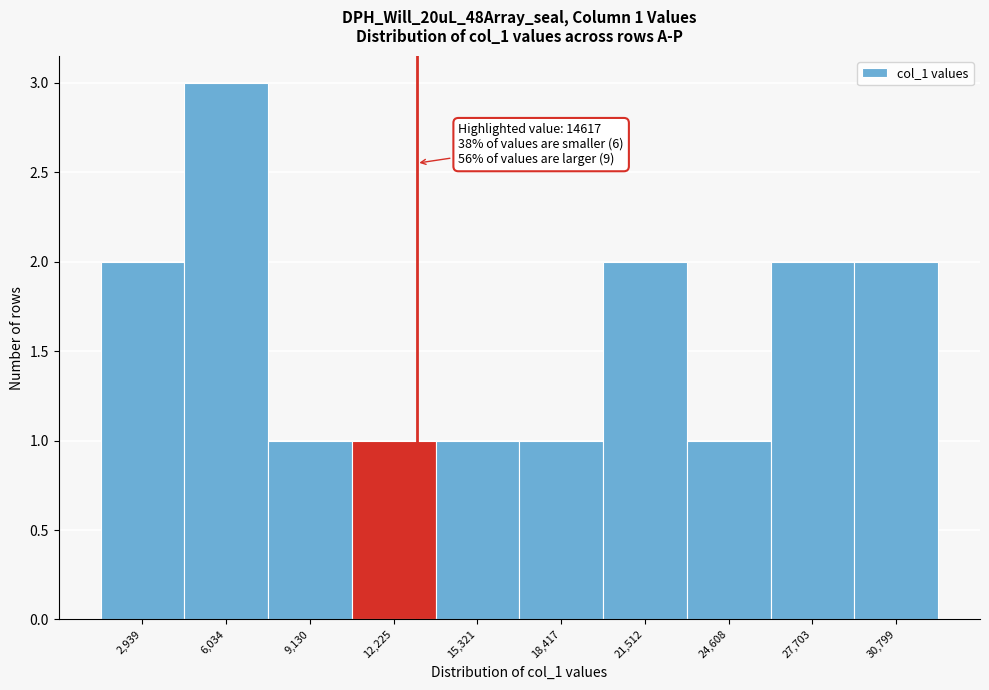

Reading left to right, what are all the values shown in this chart?

2,939=2	6,034=3	9,130=1	12,225=1	15,321=1	18,417=1	21,512=2	24,608=1	27,703=2	30,799=2